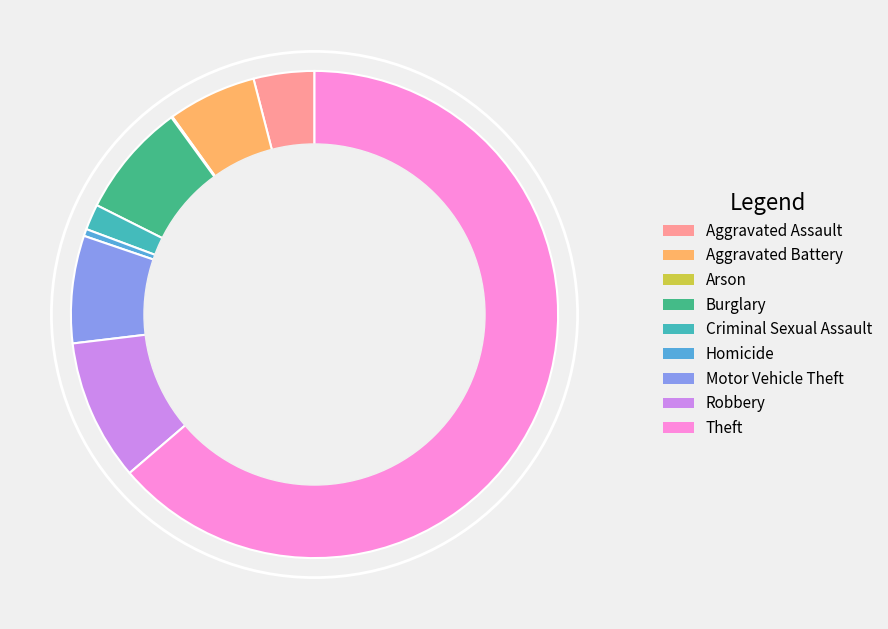

Do Aggravated Battery and Theft together represent more than half of the pie?

Yes